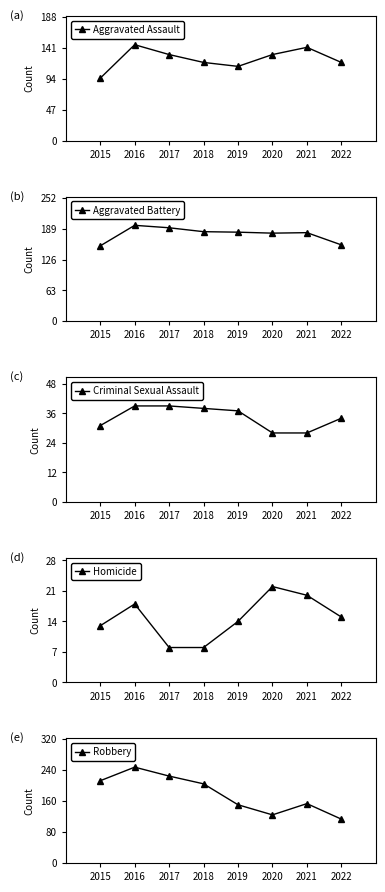

At how many categories does at least one series exceed 162?

7